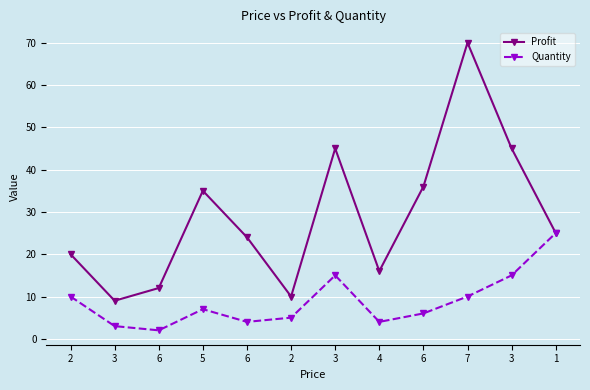

Where does the Quantity series first go above 7?

2